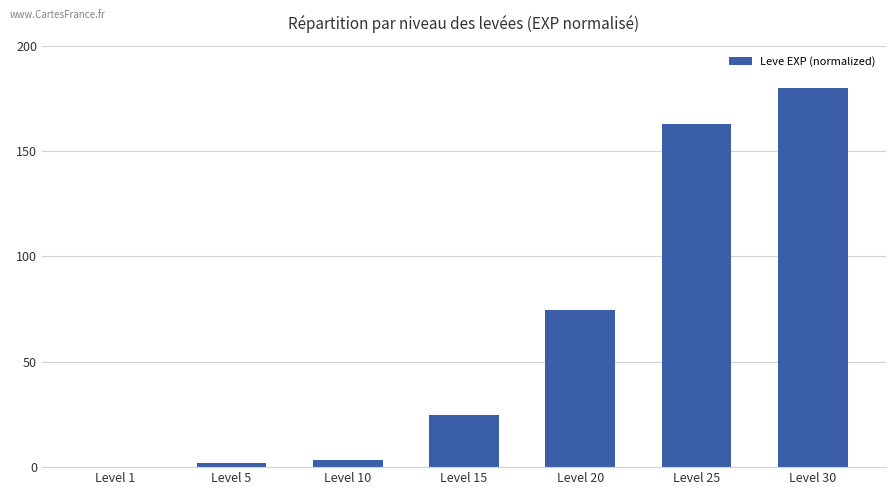

What is the difference between the values at Level 10 and Level 15?

21.3